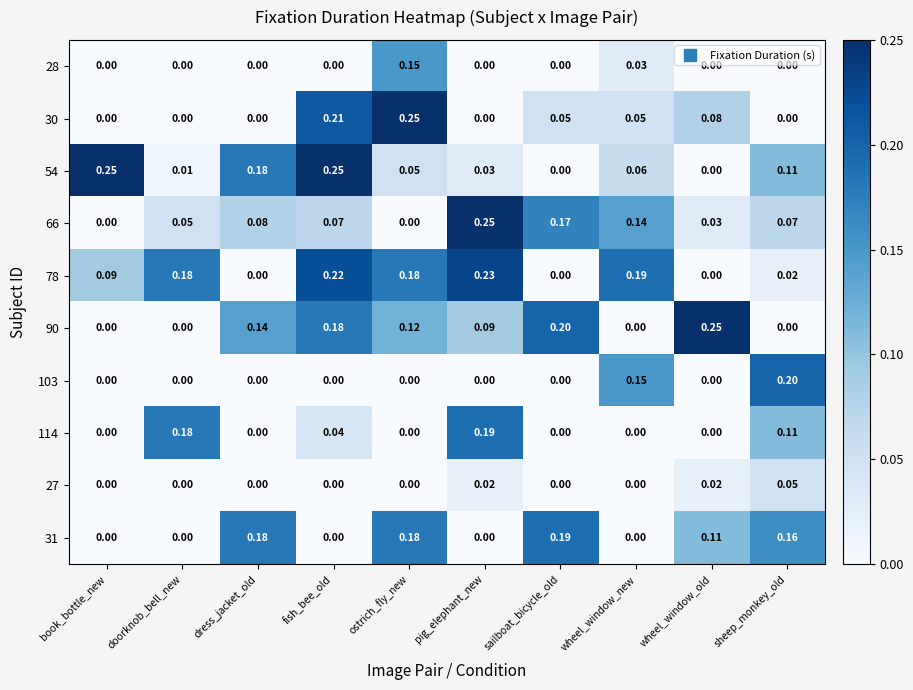

At which category is the sum across all series the highest?

fish_bee_old